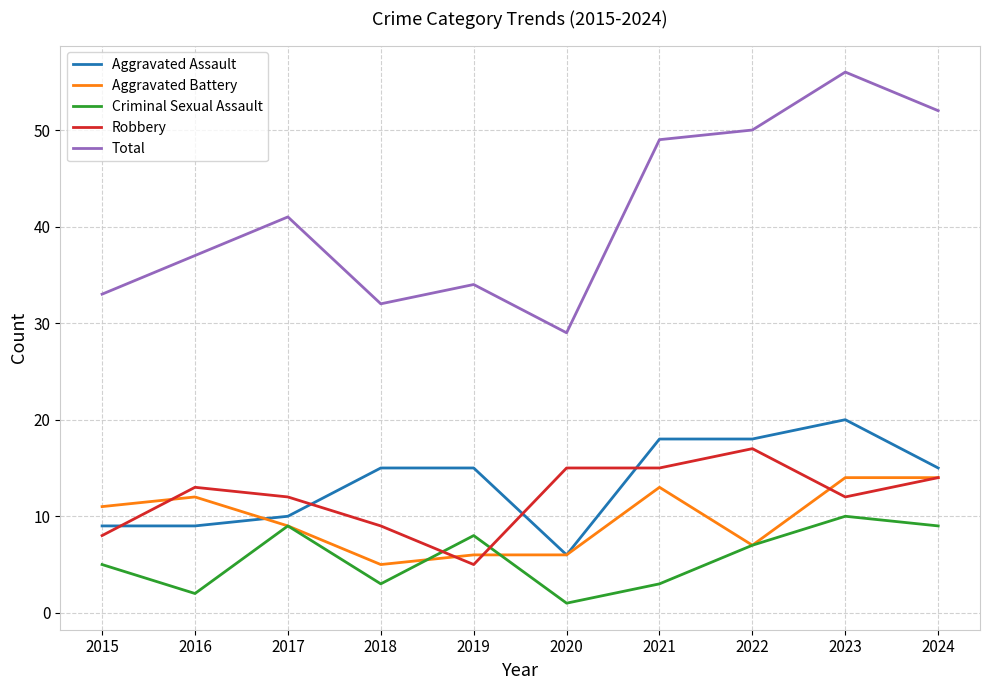

Which series has the largest total across all categories?

Total